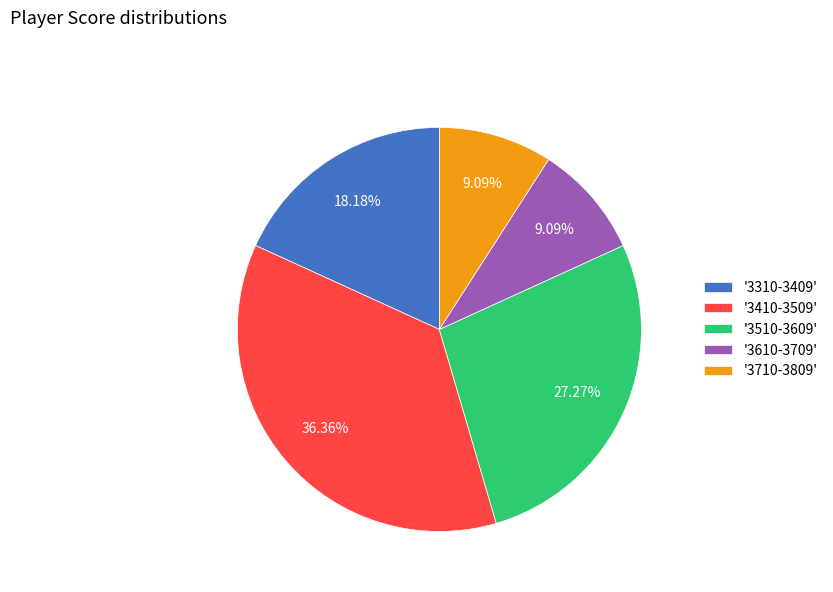

Approximately how many times larger is the value at '3310-3409' compared to '3410-3509'?

0.5